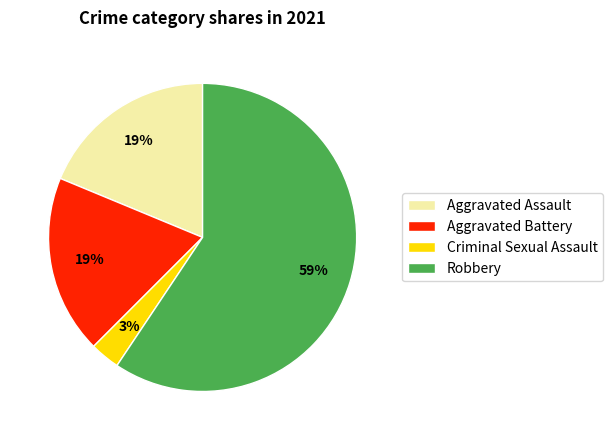

To the nearest percent, what percentage of the pie is Robbery?

59%